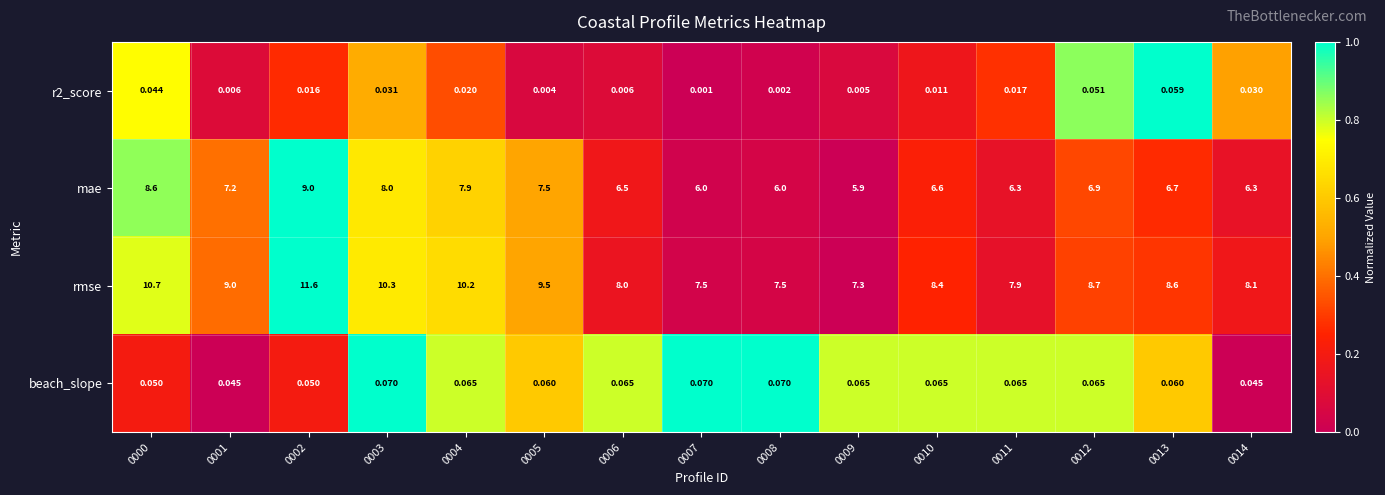

How many series are shown in this chart?

4